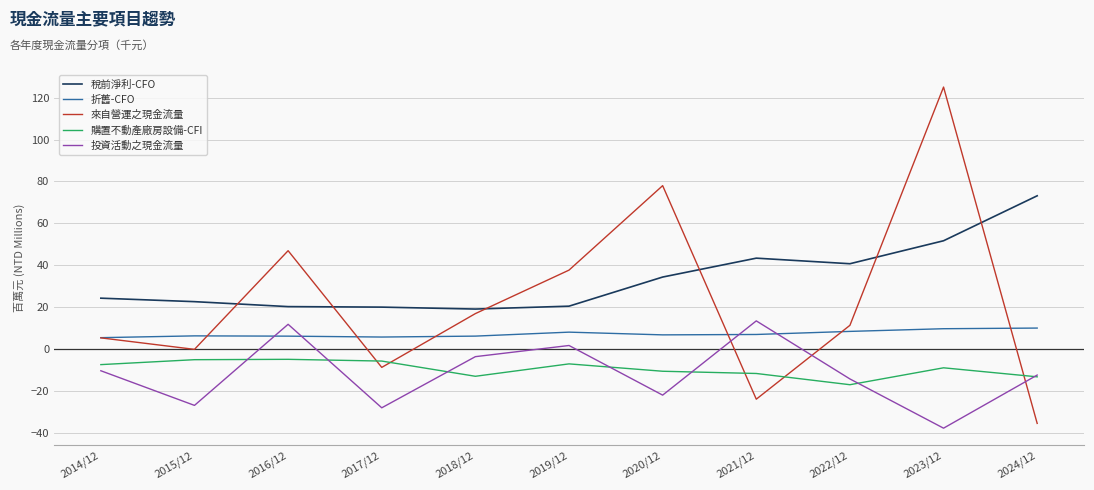

Which series has the largest total across all categories?

稅前淨利-CFO